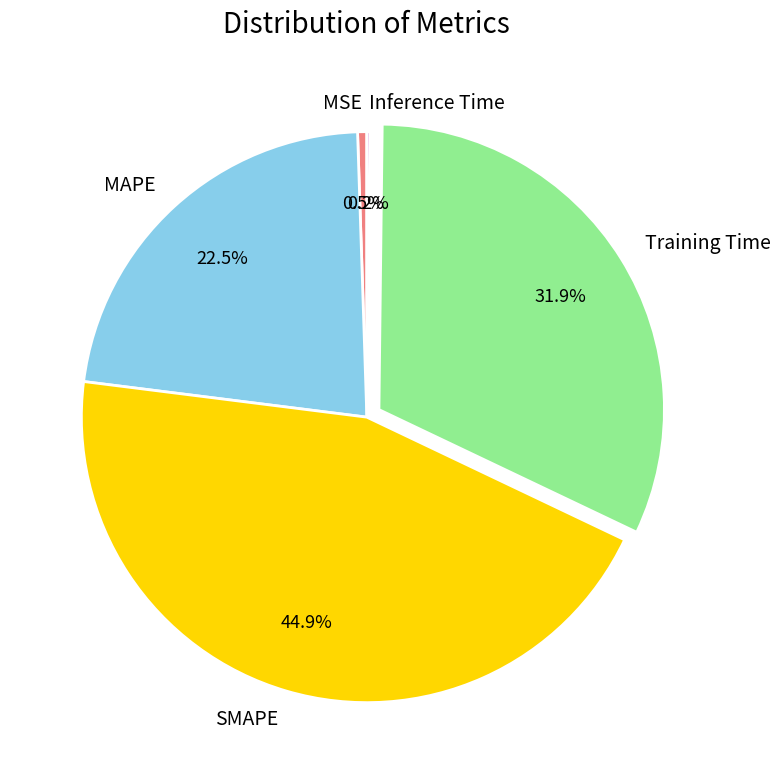

How much of the chart is everything except SMAPE?

55.1%